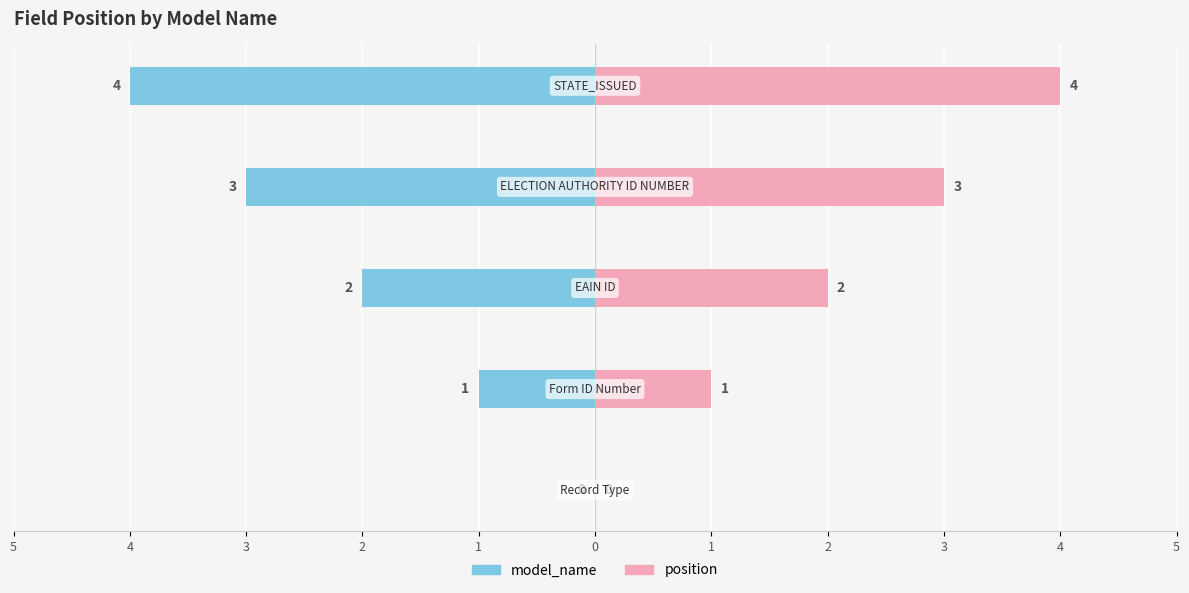

At 2, list the series in order from largest to smallest.

position, model_name